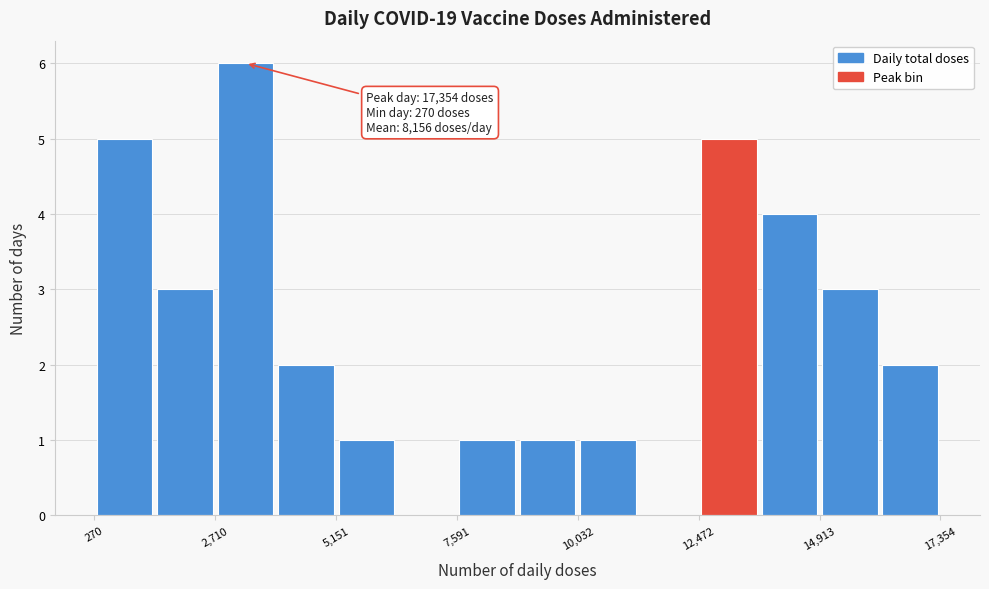

Around what value on the x-axis is the tallest bar? Give the approximate position of its centre, as read against the axis.

3500